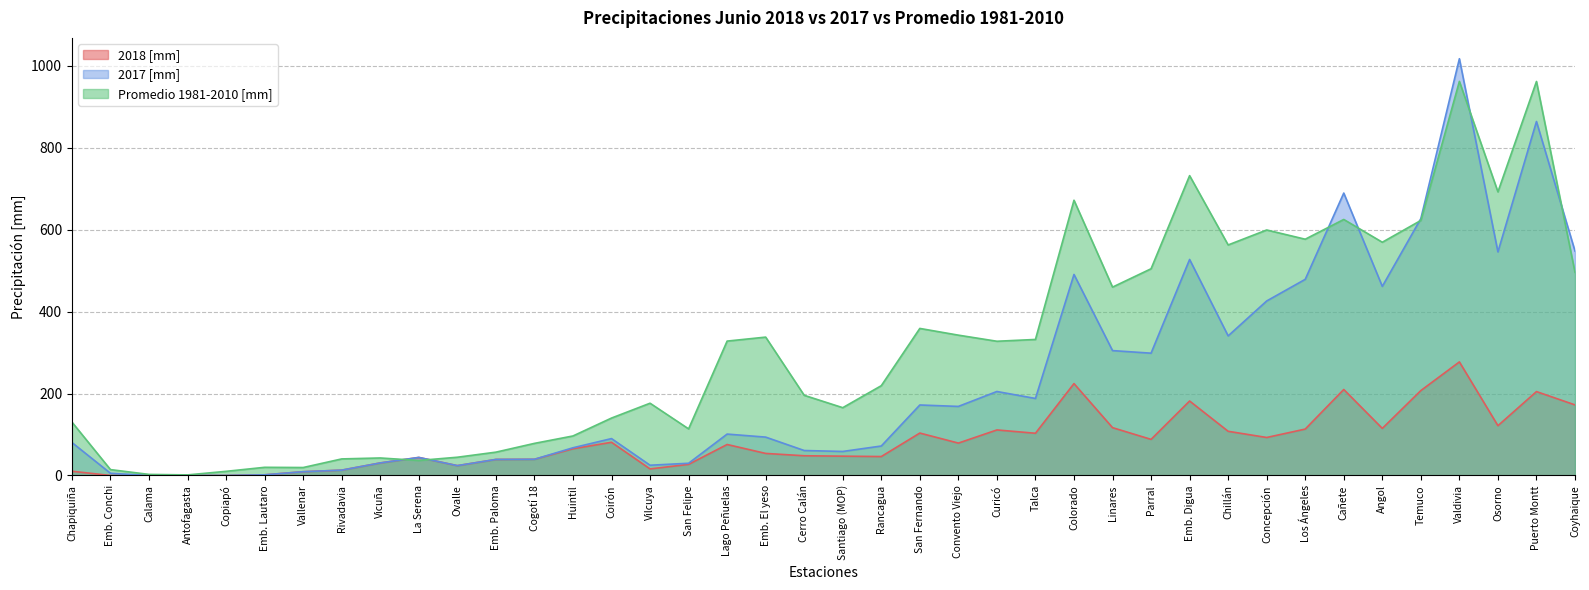

List the labels in order of Promedio 1981-2010 [mm] value, smallest first.

Antofagasta, Calama, Copiapó, Emb. Conchi, Vallenar, Emb. Lautaro, La Serena, Rivadavia, Vicuña, Ovalle, Emb. Paloma, Cogotí 18, Huintil, San Felipe, Chapiquiña, Coirón, Santiago (MOP), Vilcuya, Cerro Calán, Rancagua, Curicó, Lago Peñuelas, Talca, Emb. El yeso, Convento Viejo, San Fernando, Linares, Coyhaique, Parral, Chillán, Angol, Los Ángeles, Concepción, Temuco, Cañete, Colorado, Osorno, Emb. Digua, Puerto Montt, Valdivia